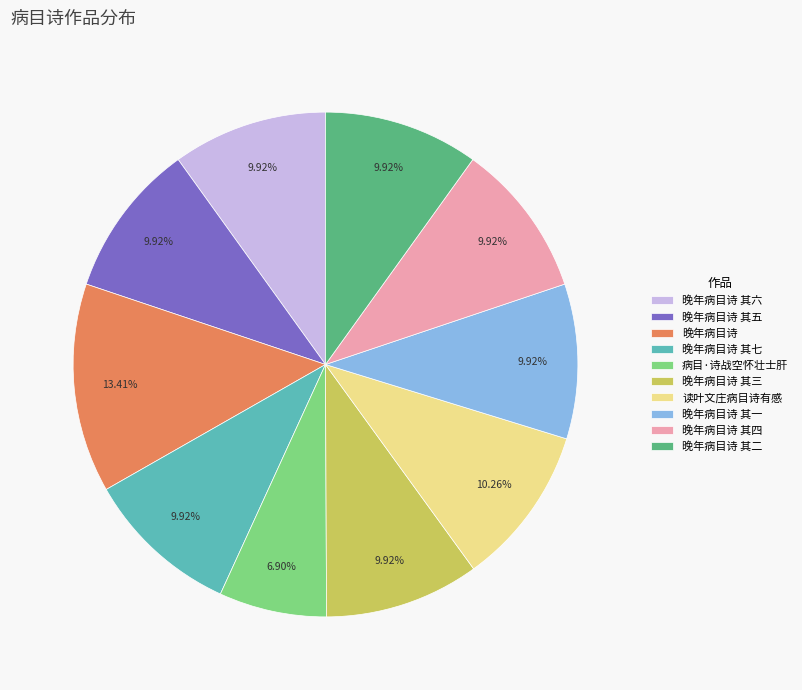

Does 晚年病目诗 其一 represent more than half of the total?

No